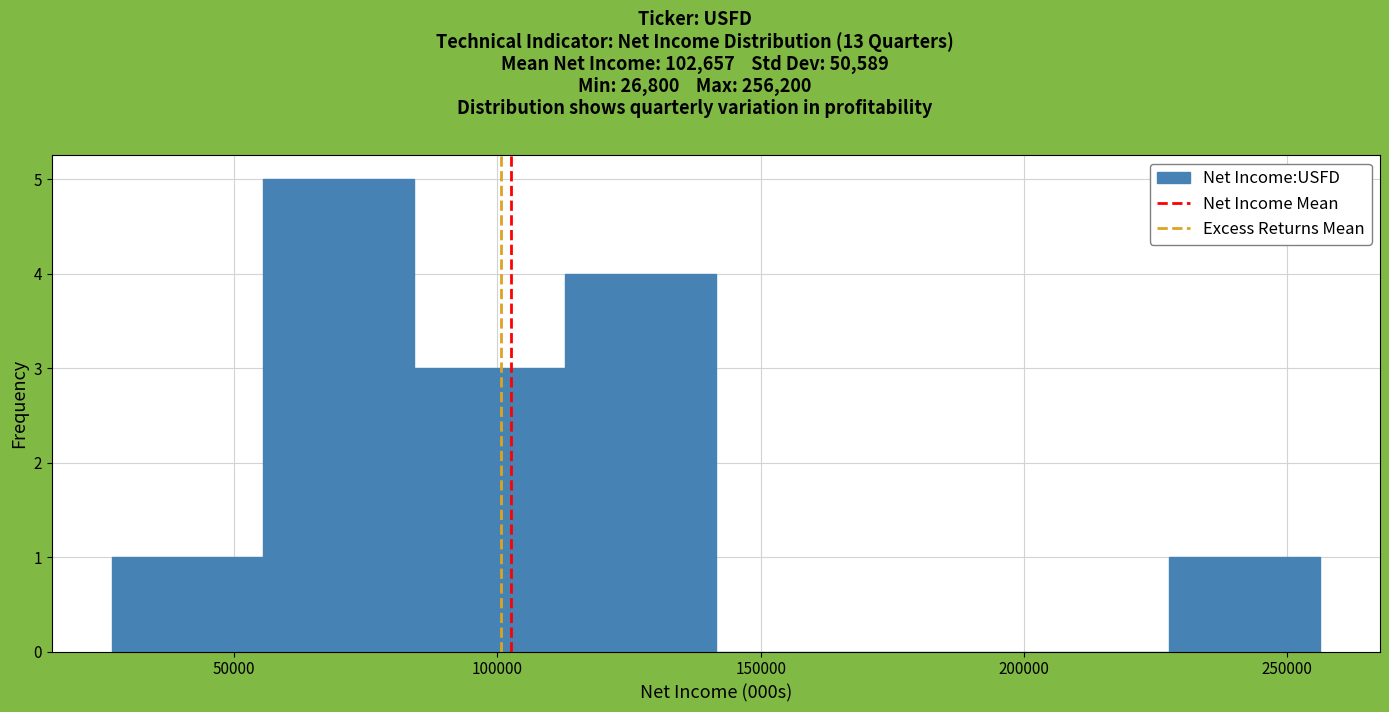

Reading left to right, transcribe this chart: for each bar, give the range it covers on the x-axis and its height. Neither the bar edges nor the heights are printed on the chart, so give them approximately, as read against the axes.

25000 to 55000: 1
55000 to 85000: 5
85000 to 115000: 3
115000 to 140000: 4
140000 to 170000: 0
170000 to 200000: 0
200000 to 230000: 0
230000 to 255000: 1